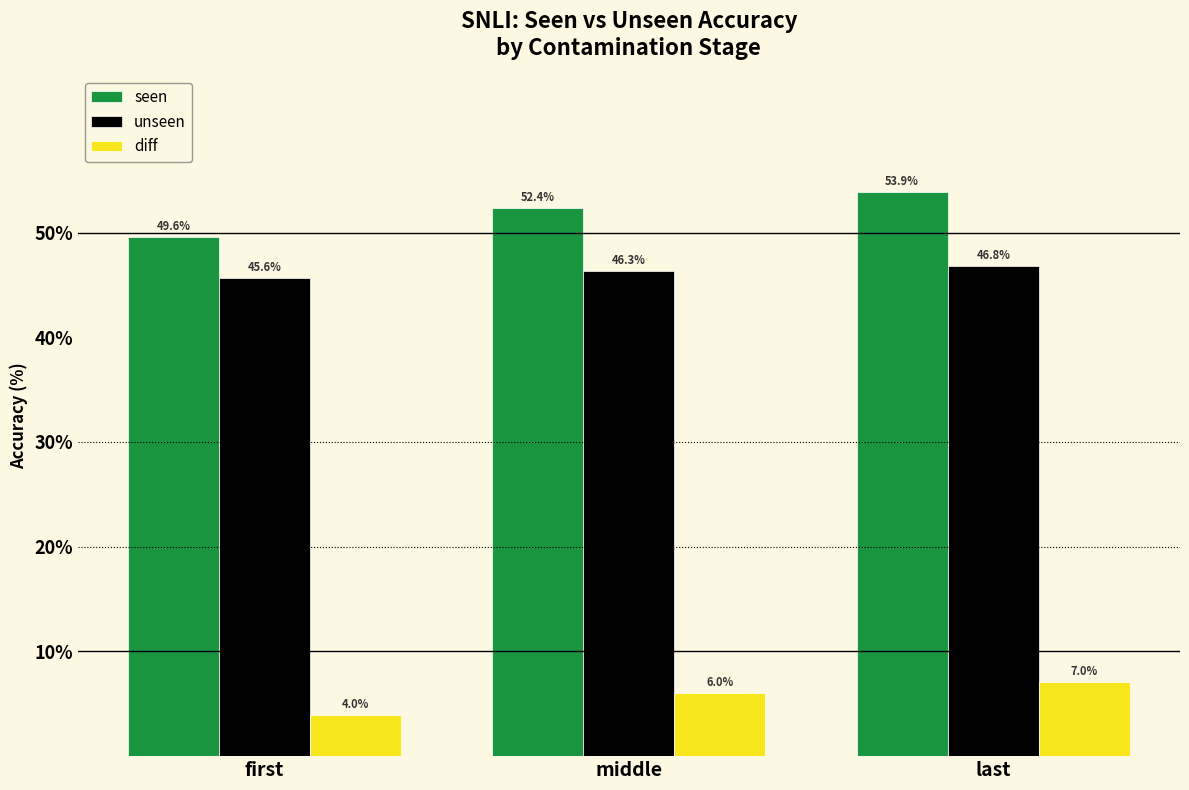

How many data points in diff are above 6?

2